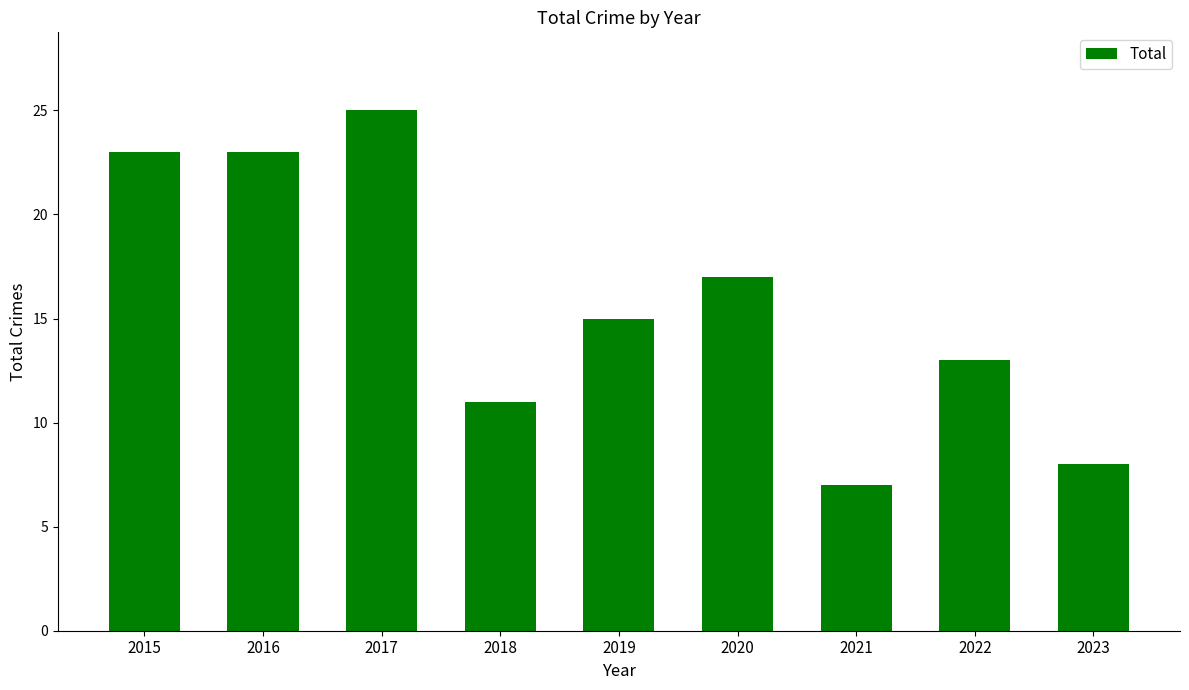

How many data points does each series have?

9